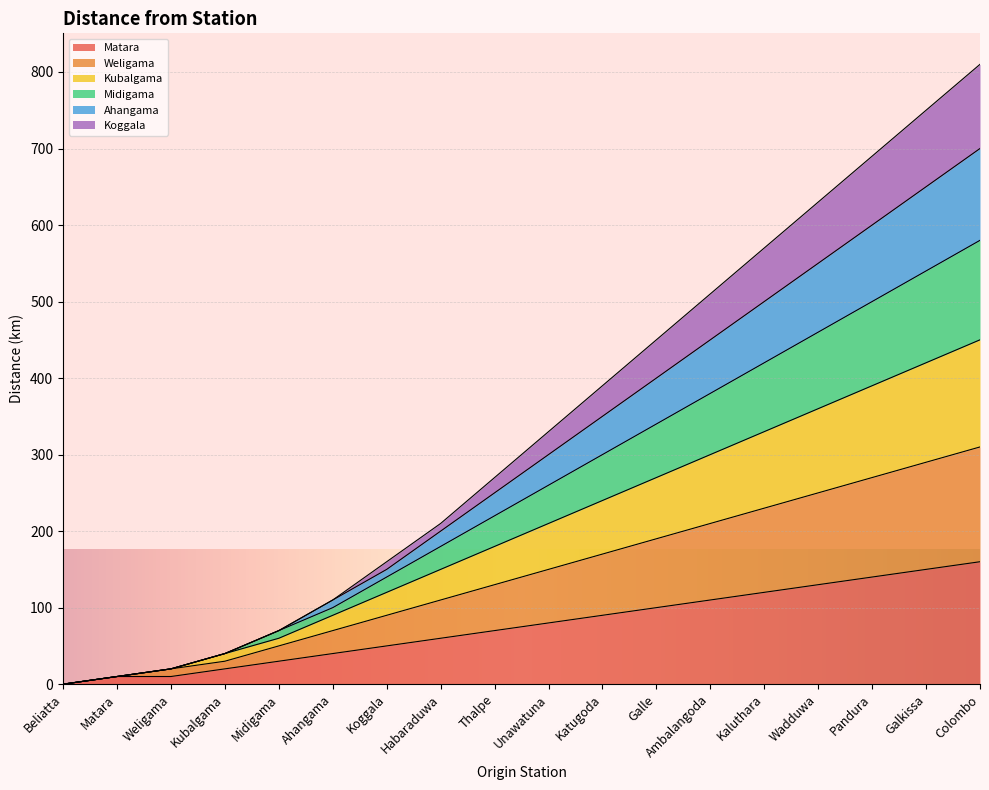

What is the total value across all series at Pandura?

690